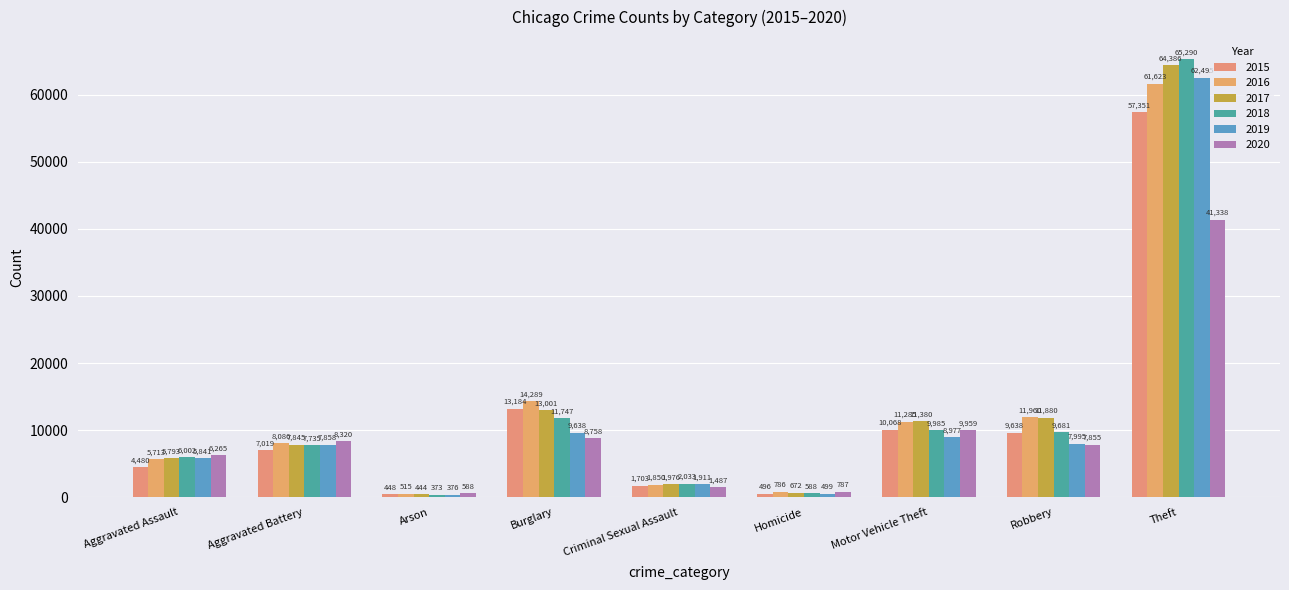

Reading left to right, what are all the values shown in this chart?

2015: Aggravated Assault=4480	Aggravated Battery=7019	Arson=448	Burglary=13184	Criminal Sexual Assault=1703	Homicide=496	Motor Vehicle Theft=10068	Robbery=9638	Theft=57351
2016: Aggravated Assault=5713	Aggravated Battery=8086	Arson=515	Burglary=14289	Criminal Sexual Assault=1850	Homicide=786	Motor Vehicle Theft=11285	Robbery=11960	Theft=61623
2017: Aggravated Assault=5793	Aggravated Battery=7845	Arson=444	Burglary=13001	Criminal Sexual Assault=1976	Homicide=672	Motor Vehicle Theft=11380	Robbery=11880	Theft=64386
2018: Aggravated Assault=6002	Aggravated Battery=7735	Arson=373	Burglary=11747	Criminal Sexual Assault=2033	Homicide=588	Motor Vehicle Theft=9985	Robbery=9681	Theft=65290
2019: Aggravated Assault=5841	Aggravated Battery=7858	Arson=376	Burglary=9638	Criminal Sexual Assault=1911	Homicide=499	Motor Vehicle Theft=8977	Robbery=7995	Theft=62495
2020: Aggravated Assault=6265	Aggravated Battery=8320	Arson=588	Burglary=8758	Criminal Sexual Assault=1487	Homicide=787	Motor Vehicle Theft=9959	Robbery=7855	Theft=41338